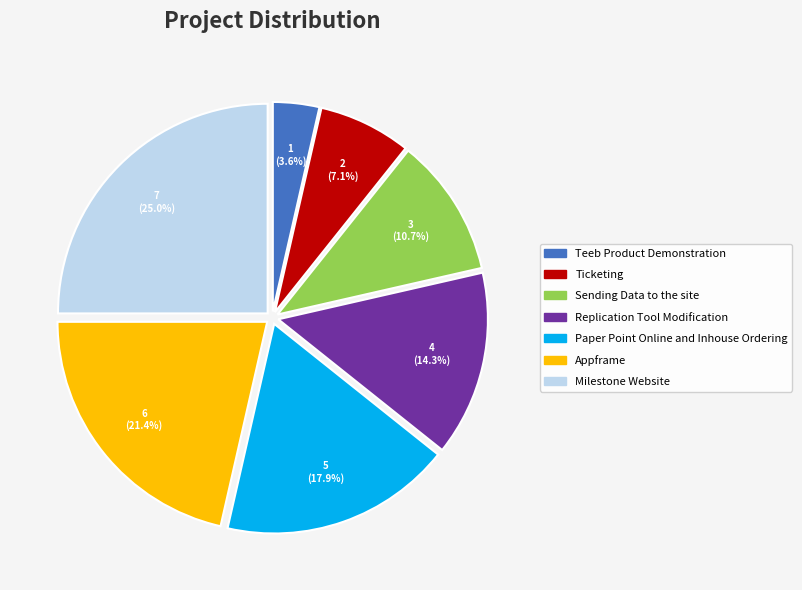

Approximately how many times larger is the value at Milestone Website compared to Paper Point Online and Inhouse Ordering?

1.4